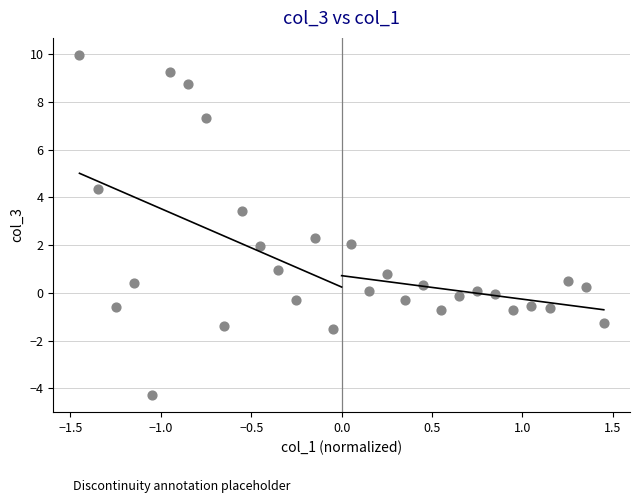

What is the range of X values (max minus min)?

2.9